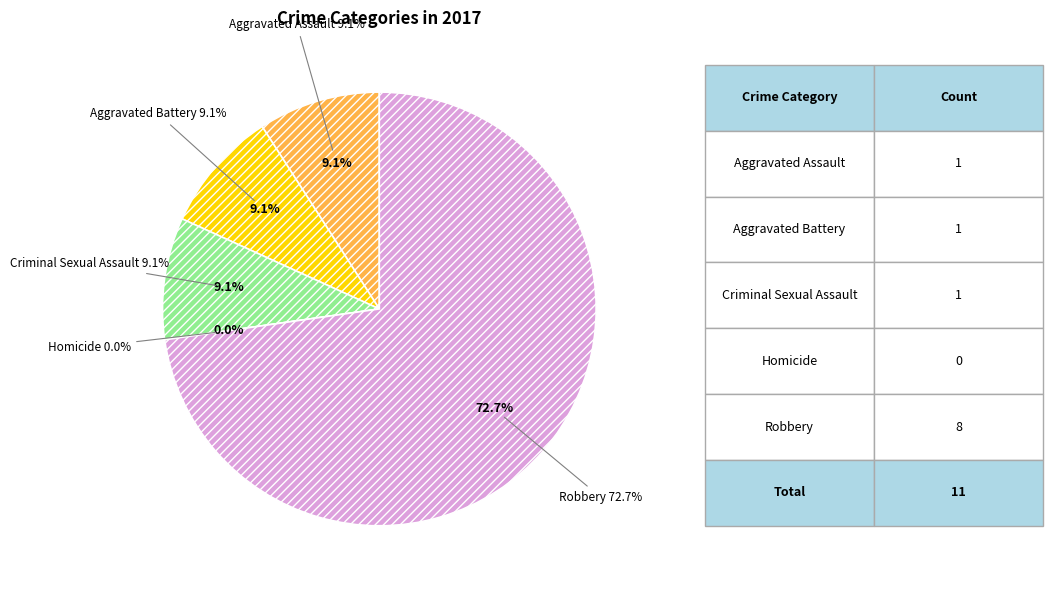

Do Homicide and Robbery together represent more than half of the pie?

Yes